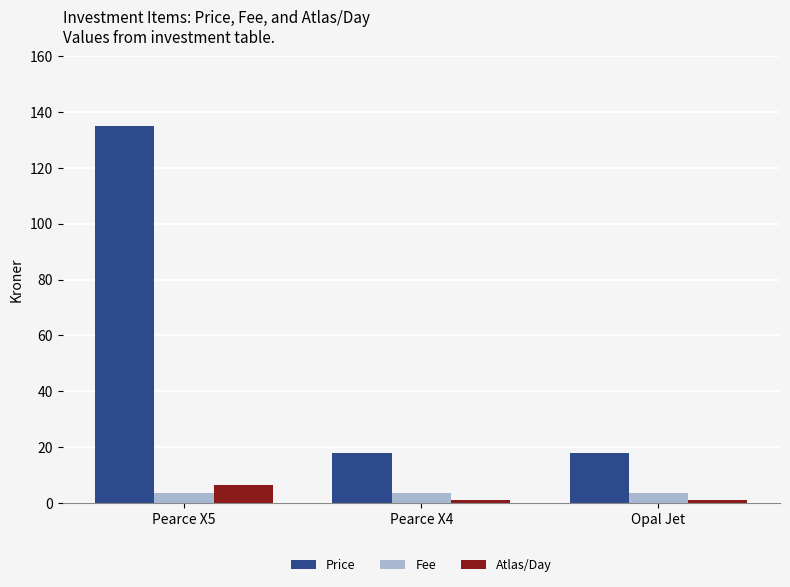

True or false: Atlas/Day has a value of 6.3 at Pearce X5.

True